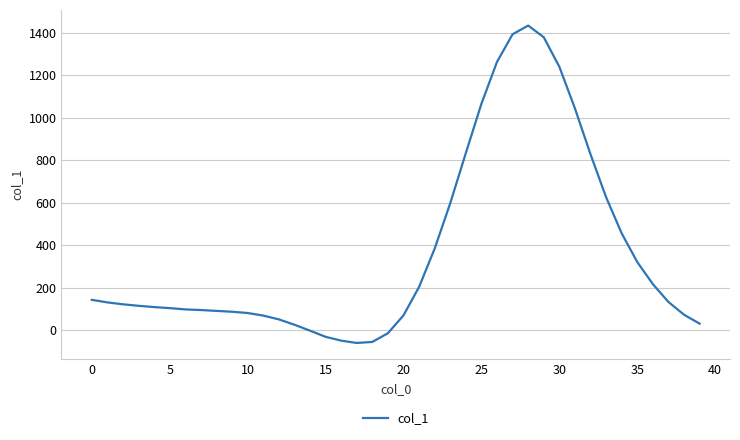

What is the greatest value displayed?

1433